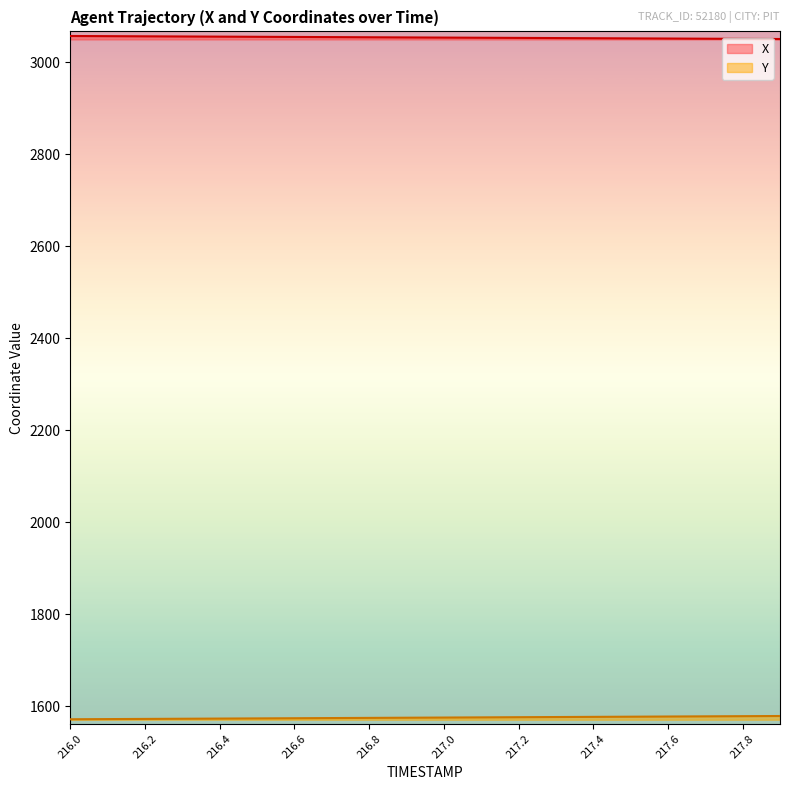

How many lines are shown in the chart?

2